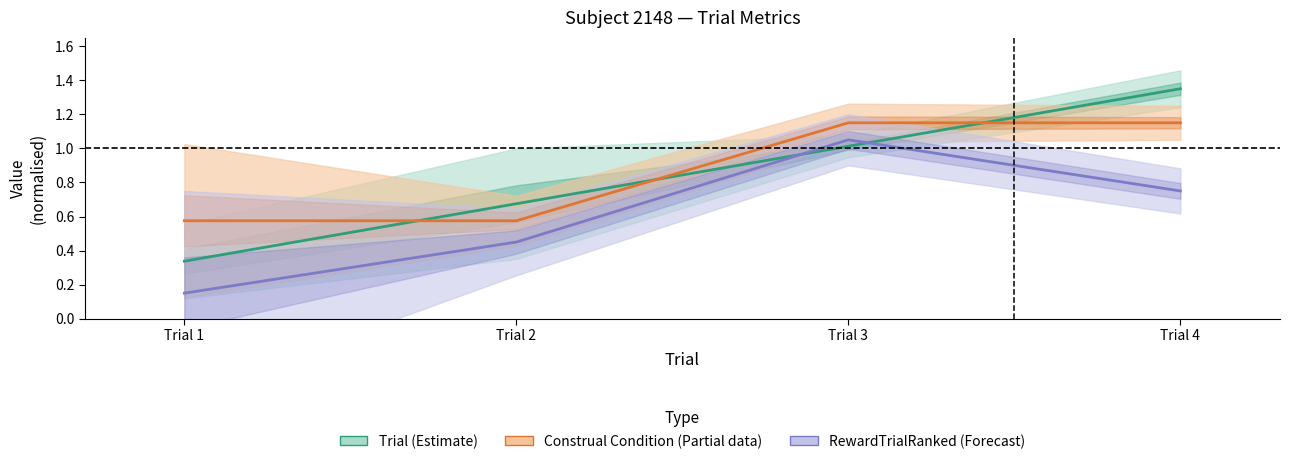

Is the value of Construal Condition (Partial) at Trial 2 greater than the value of Trial (Estimate) at Trial 4?

No